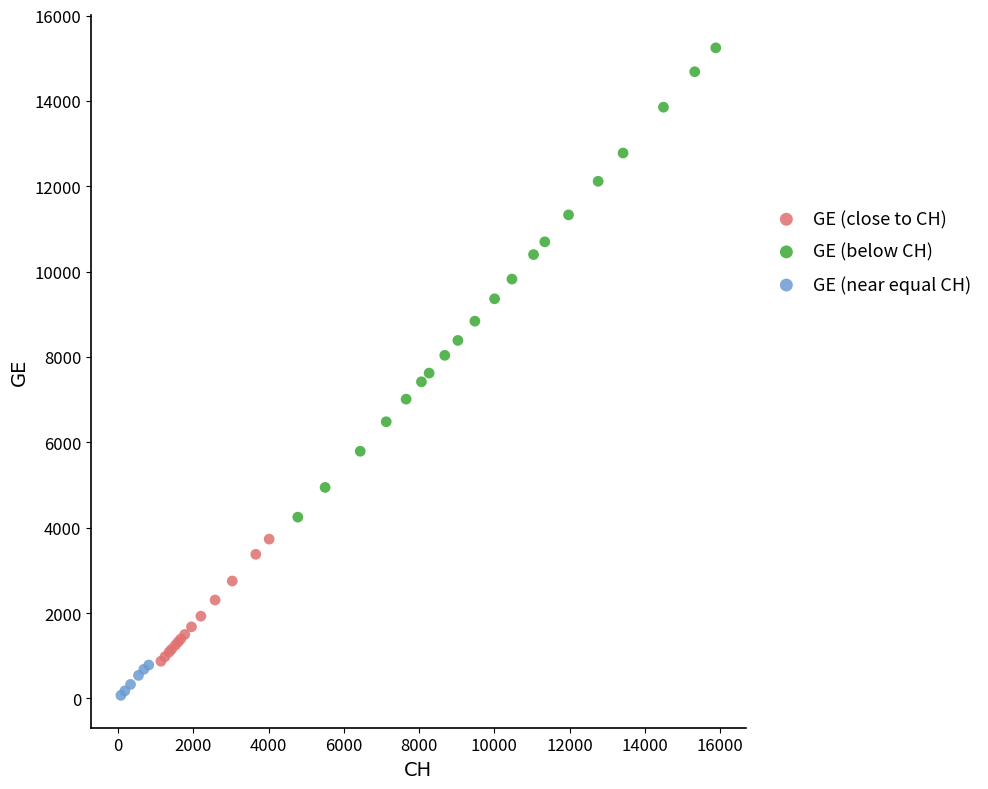

Which series reaches the maximum Y coordinate?

GE (below CH)